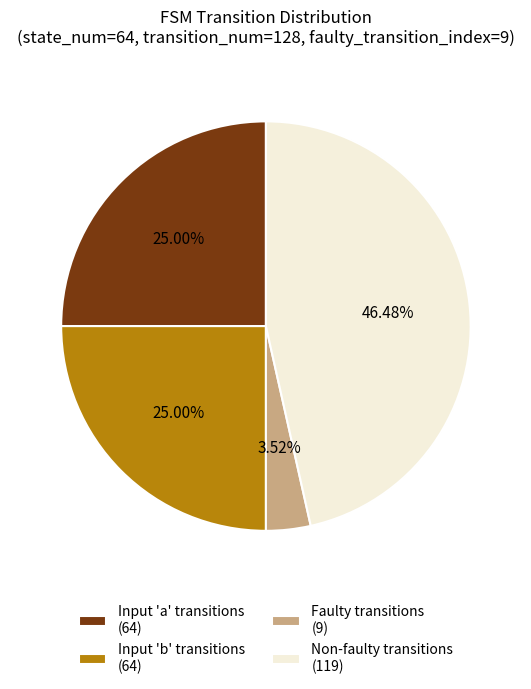

Which slice is the smallest?

Faulty transitions (9)